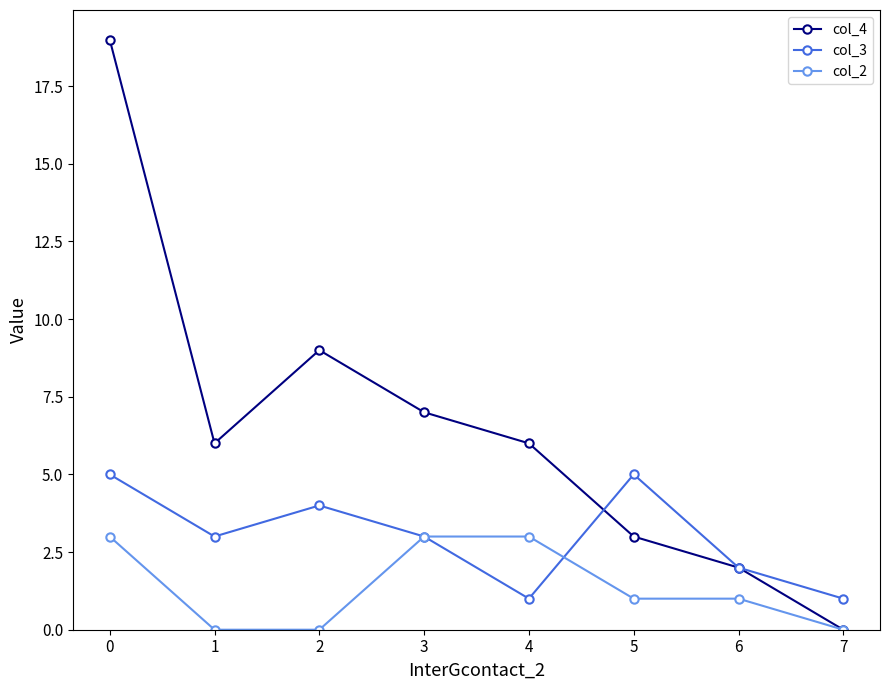

Between 0 and 6, which series saw the biggest shift?

col_4